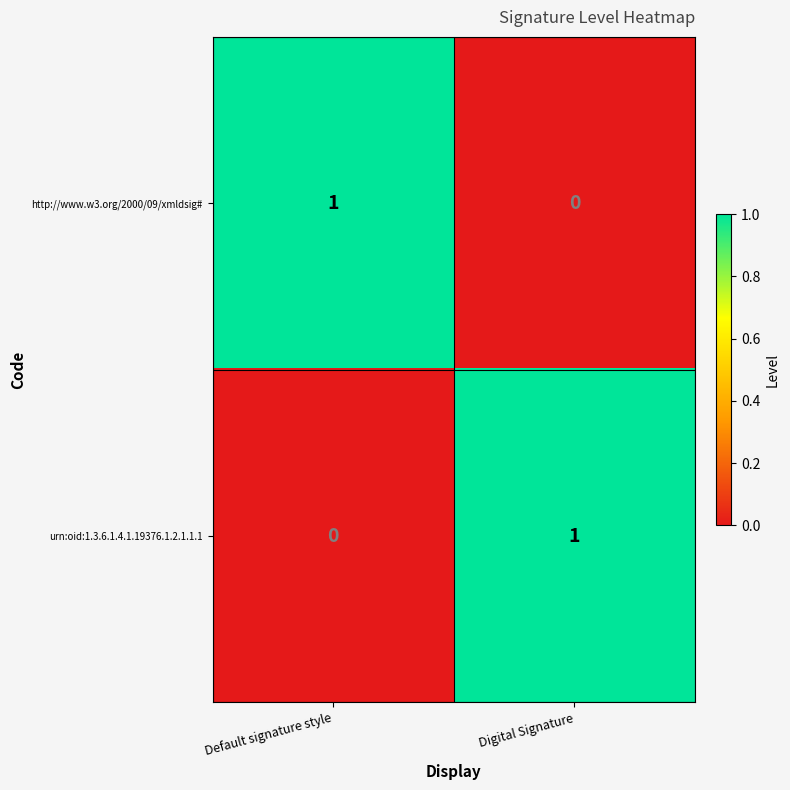

Reading left to right, list all the values displayed in this chart.

http://www.w3.org/2000/09/xmldsig#: Default signature style=1	Digital Signature=0
urn:oid:1.3.6.1.4.1.19376.1.2.1.1.1: Default signature style=0	Digital Signature=1